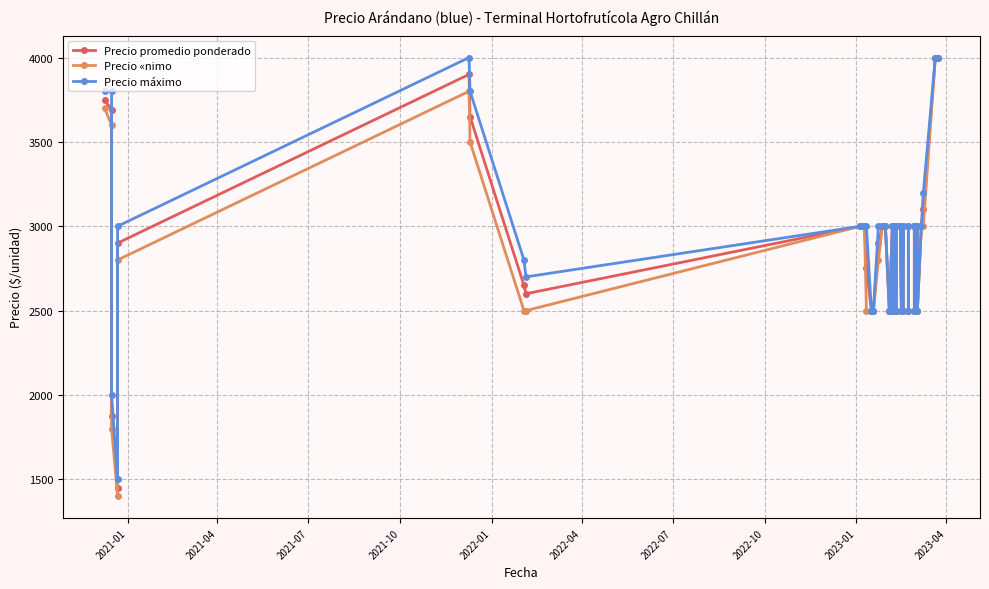

What is the average value of the Precio máximo series?

2952